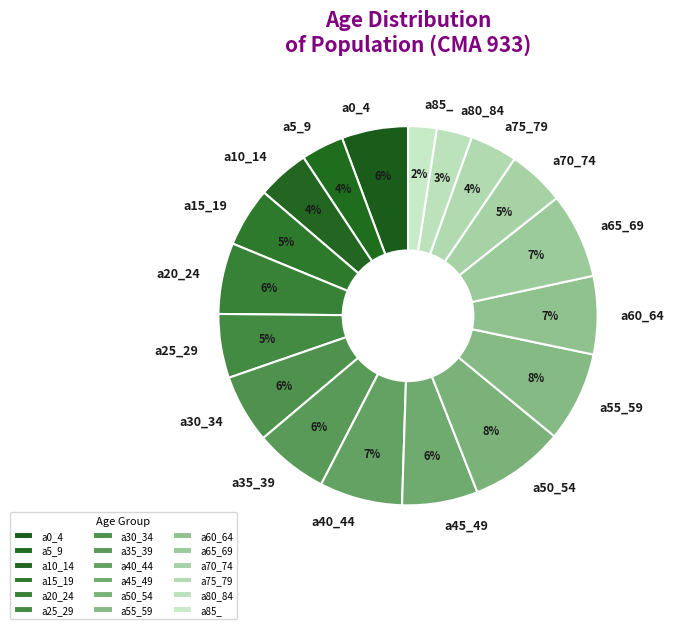

Count the number of slices in the pie.

18